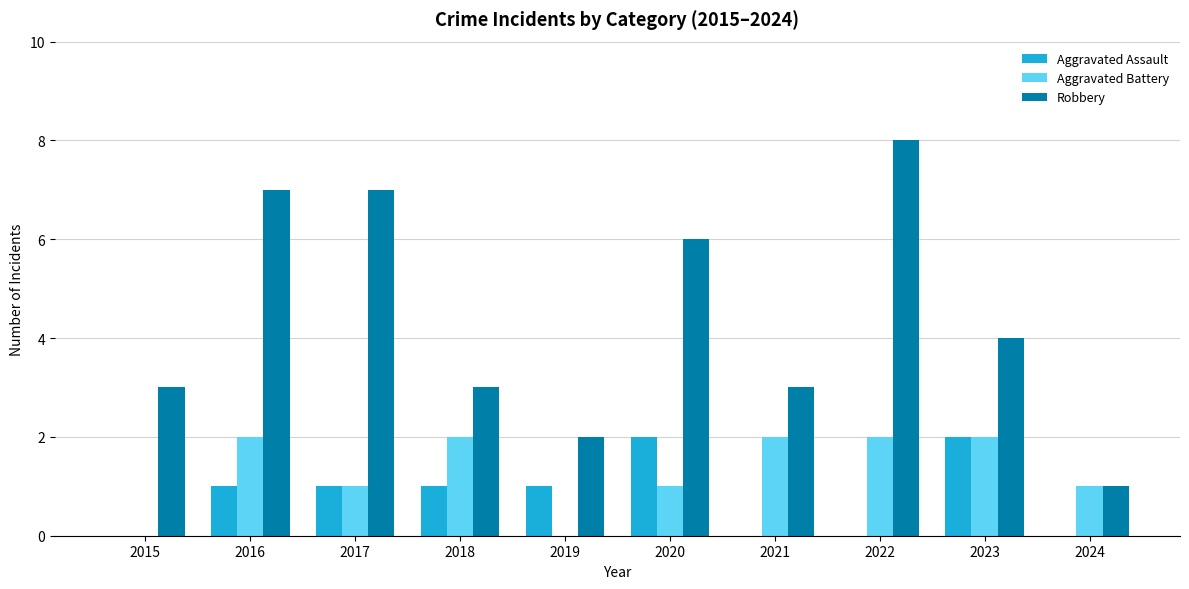

True or false: Aggravated Assault has a value of 1 at 2018.

True